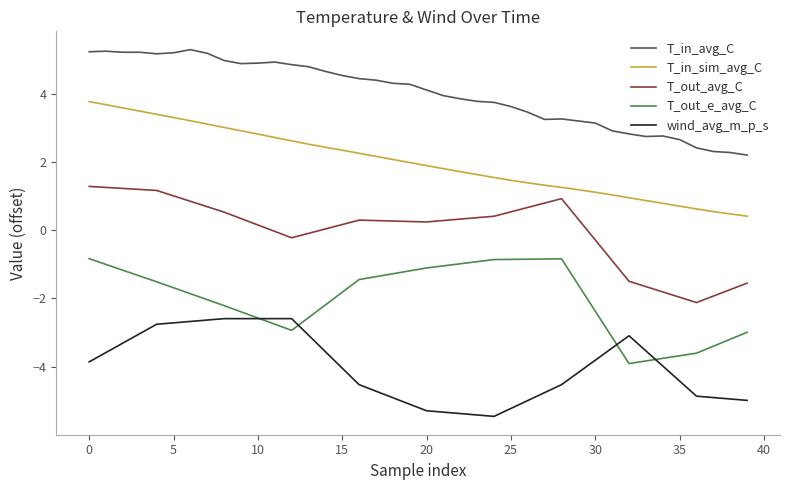

What is the lowest value of the wind_avg_m_p_s series?

-5.5